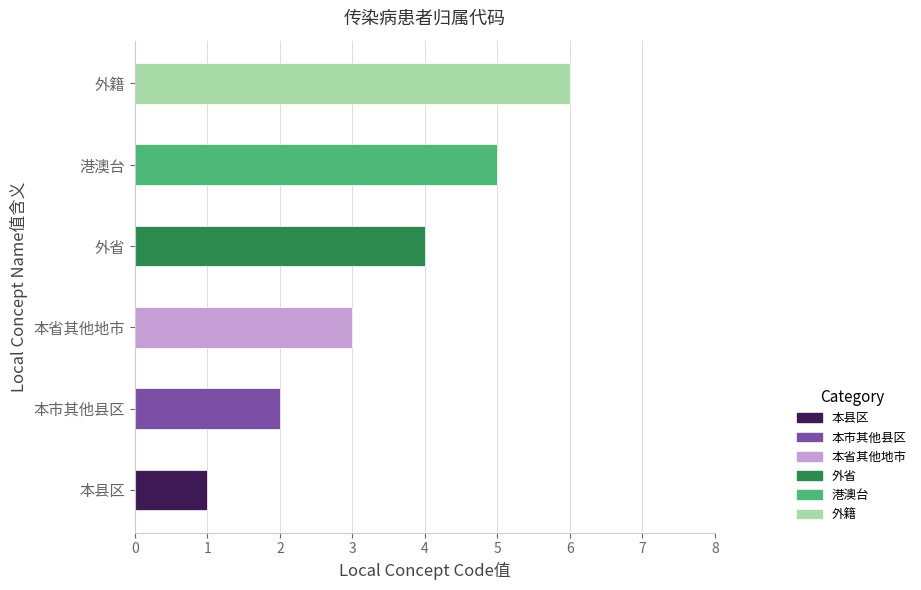

List the labels in order of value, smallest first.

本县区, 本市其他县区, 本省其他地市, 外省, 港澳台, 外籍